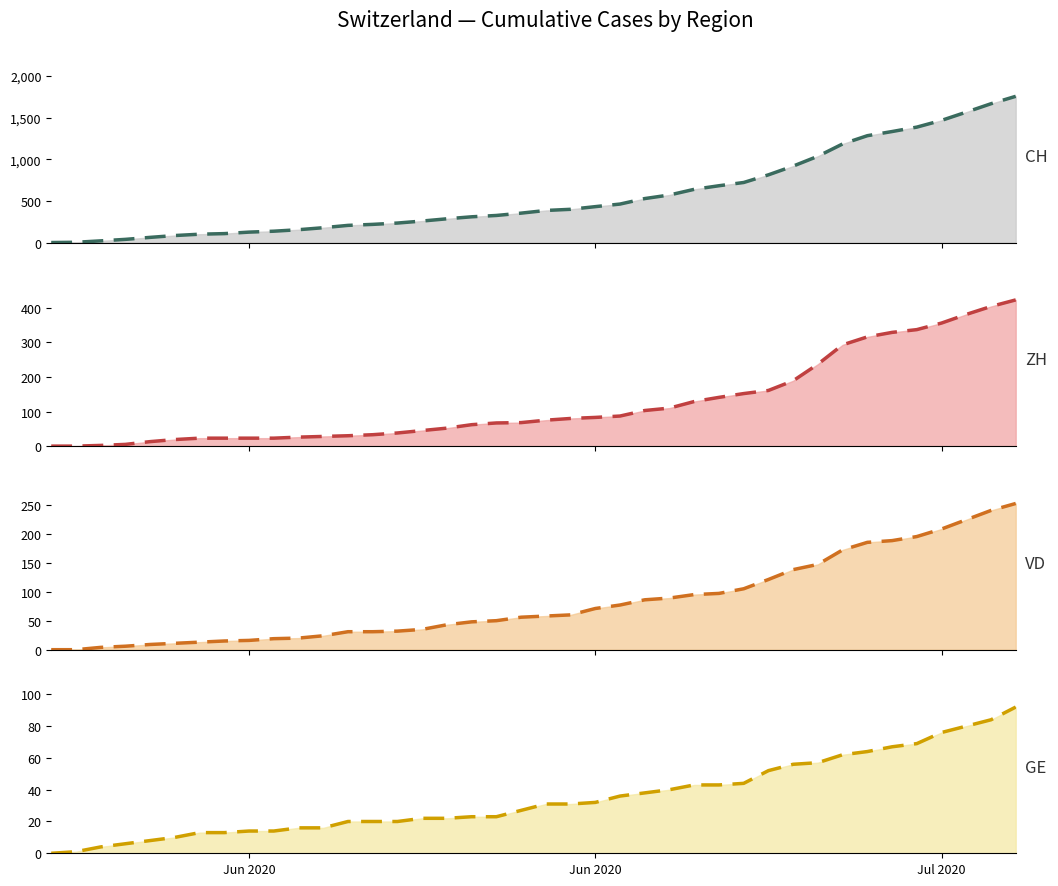

What is the label of the 3rd point from the left?

Jul 2020